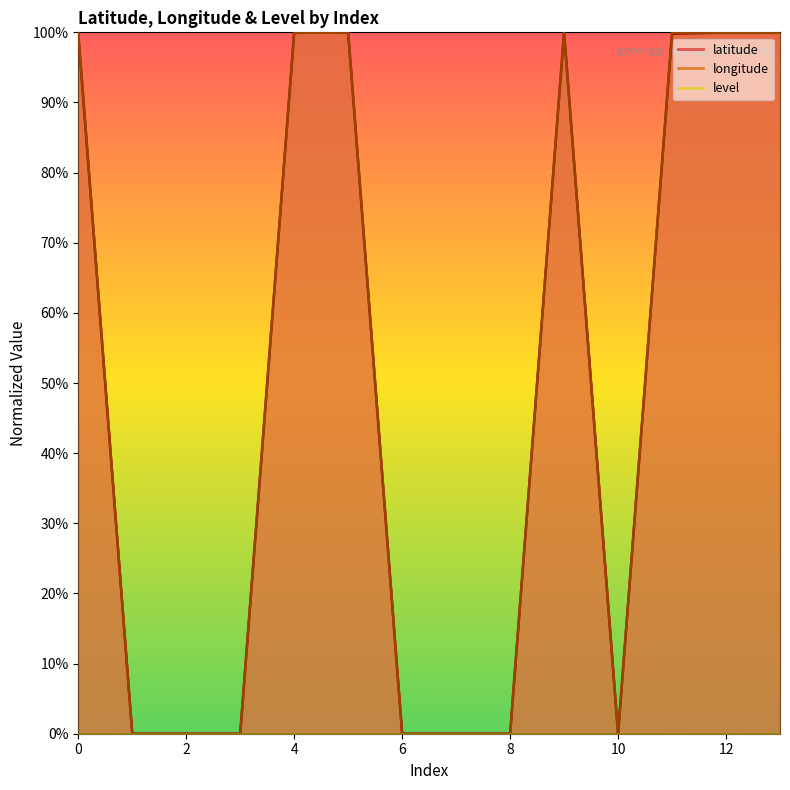

Rank the series by their average value, from lowest to highest.

latitude, longitude